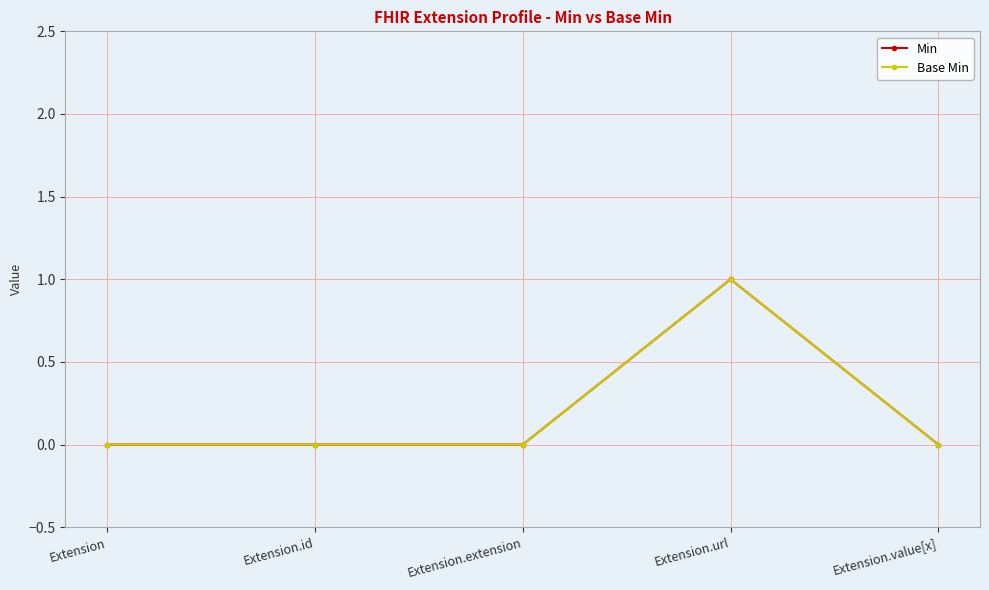

Does the chart have visible grid lines?

Yes